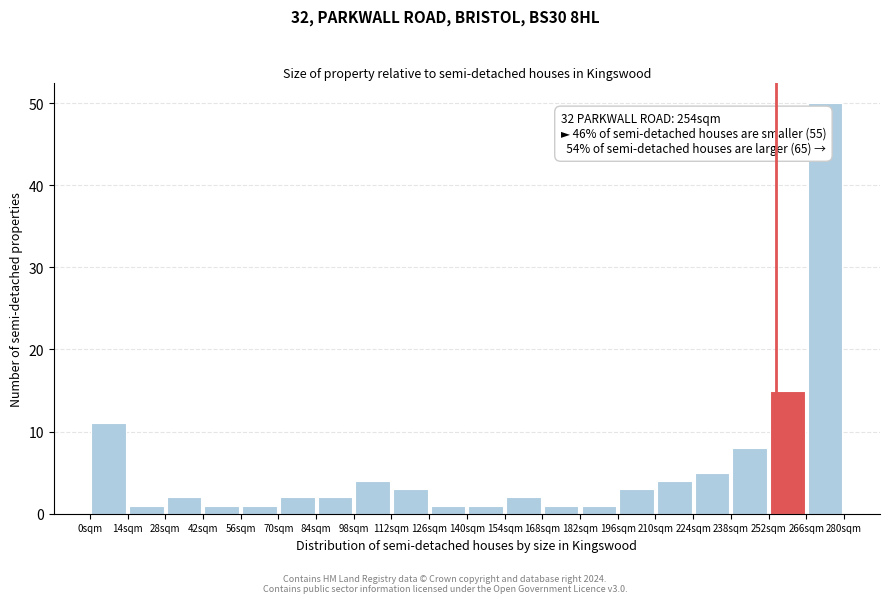

Over which range of the x-axis is the bar tallest?

266 to 280